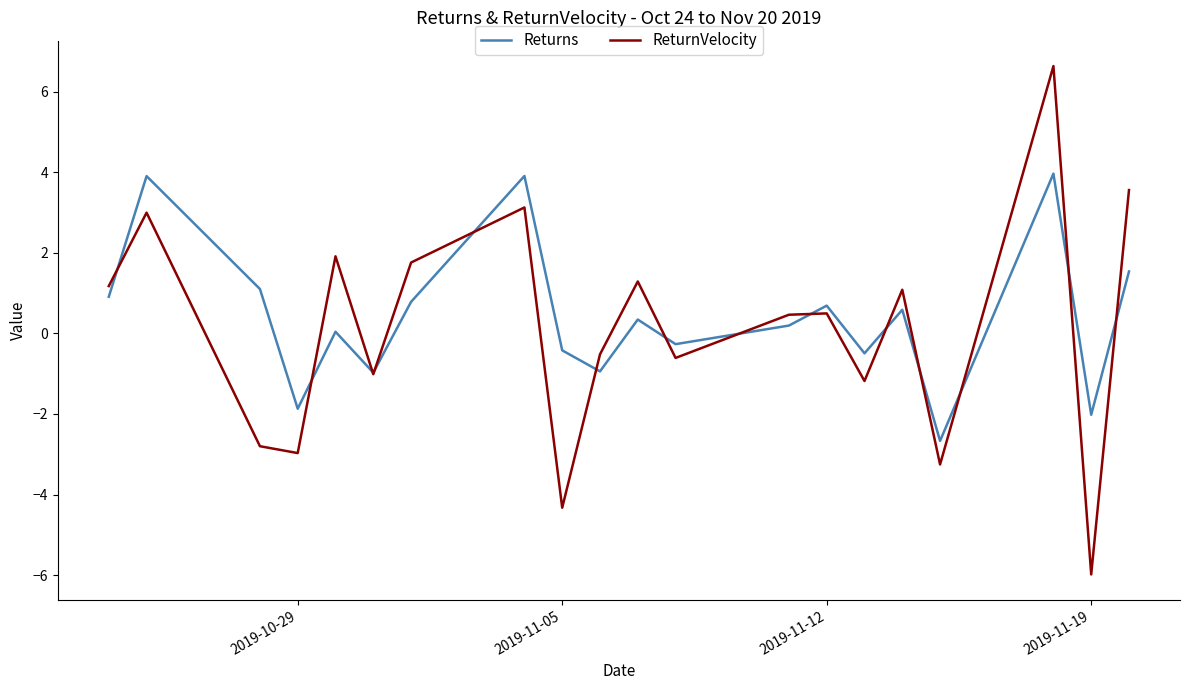

Rank the series by their maximum value, from lowest to highest.

Returns, ReturnVelocity